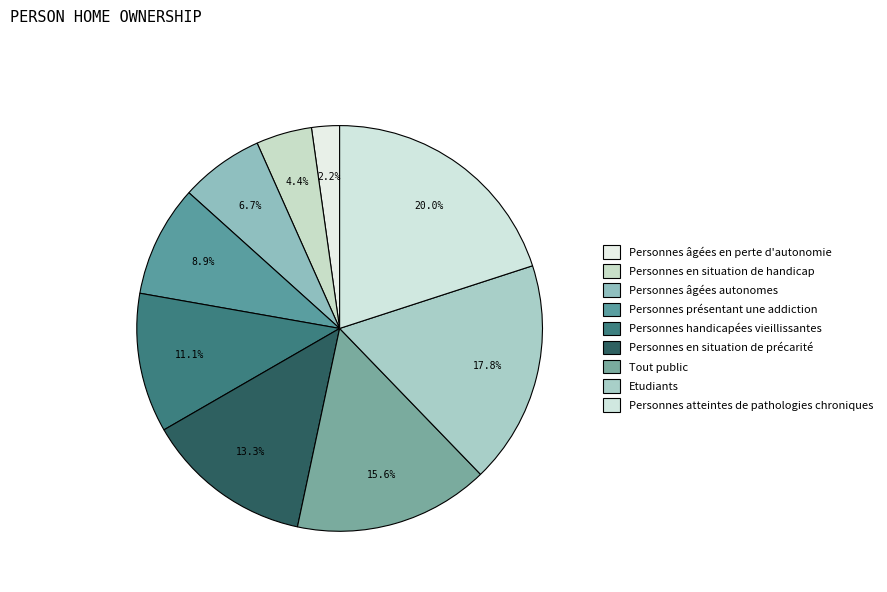

Combined, do Personnes handicapées vieillissantes and Personnes présentant une addiction account for over 50%?

No